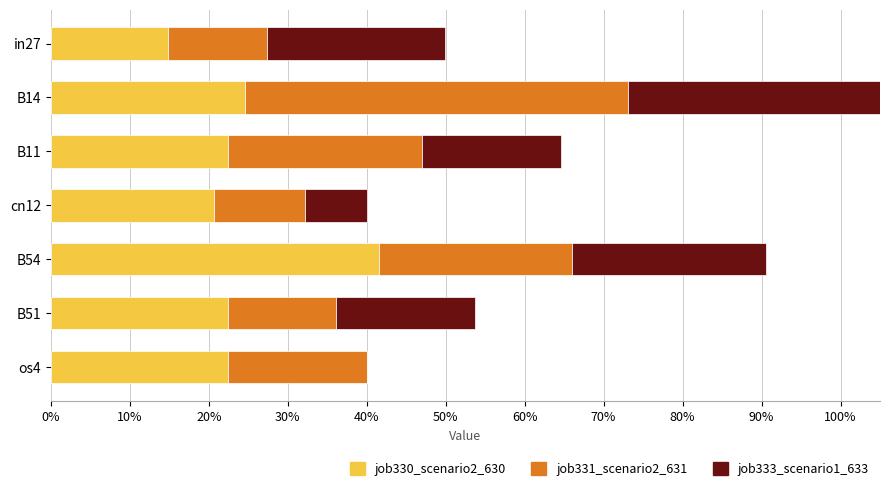

What are all the series names shown in the legend?

job330_scenario2_630, job331_scenario2_631, job333_scenario1_633